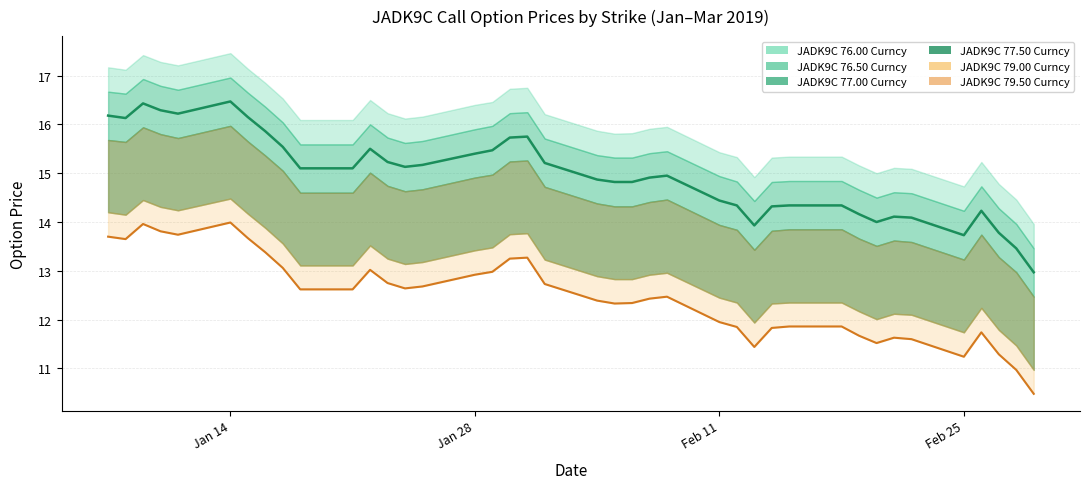

How many data points in JADK9C 77.00 Curncy (line) are above 15?

20